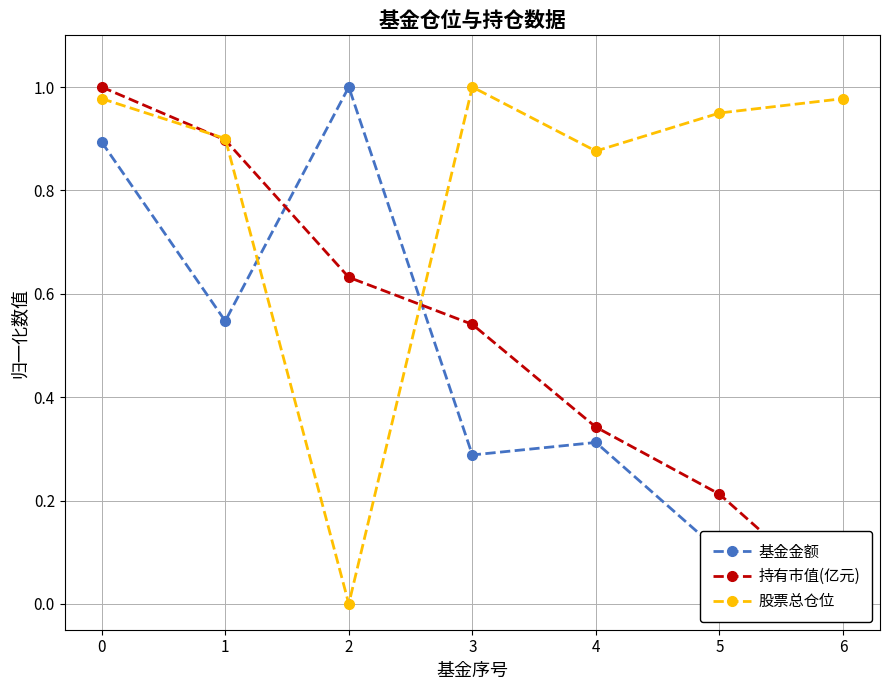

True or false: 股票总仓位 has more than 0 interior local peaks.

True